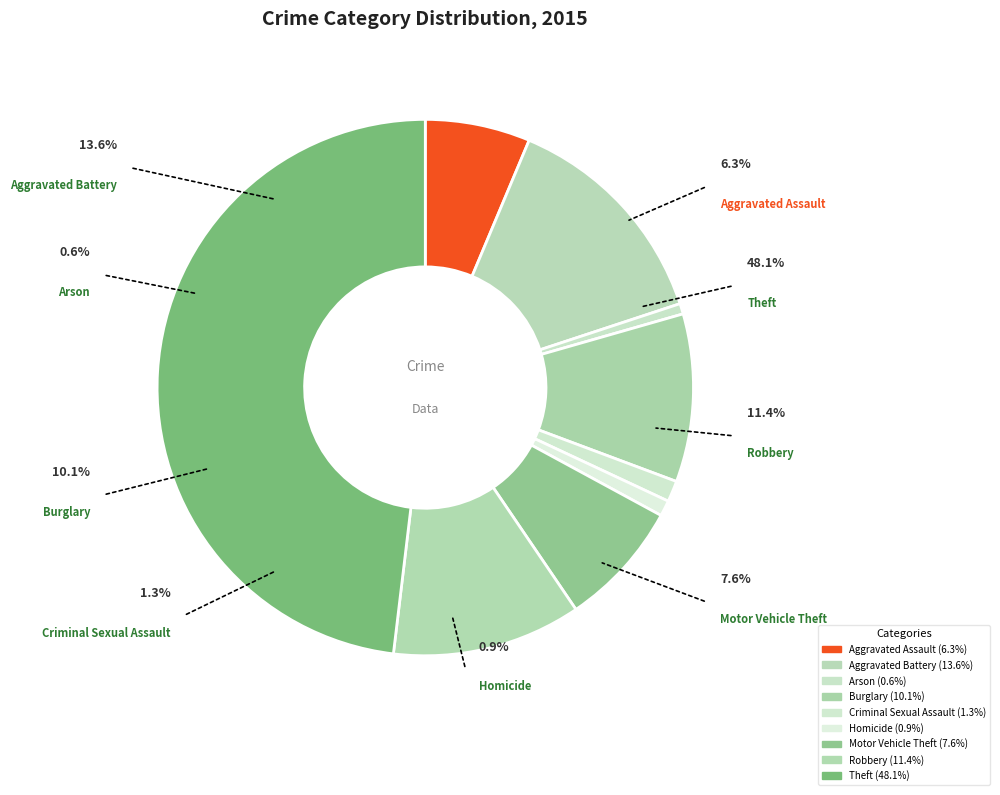

Count the number of slices in the pie.

9